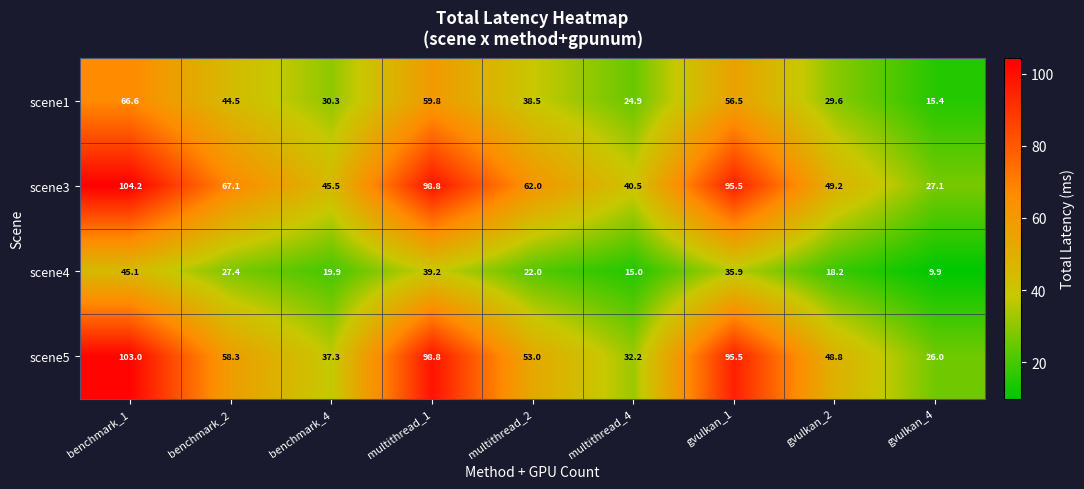

Is it true that scene5 equals 27.6 at gvulkan_2?

False